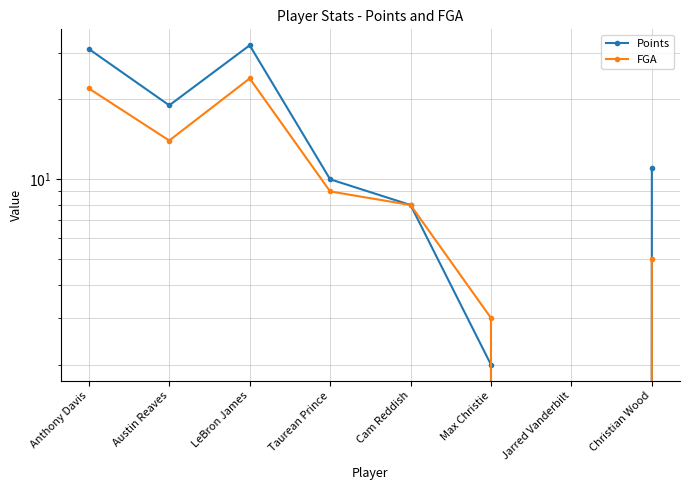

Between Cam Reddish and Christian Wood, which series saw the biggest shift?

Points